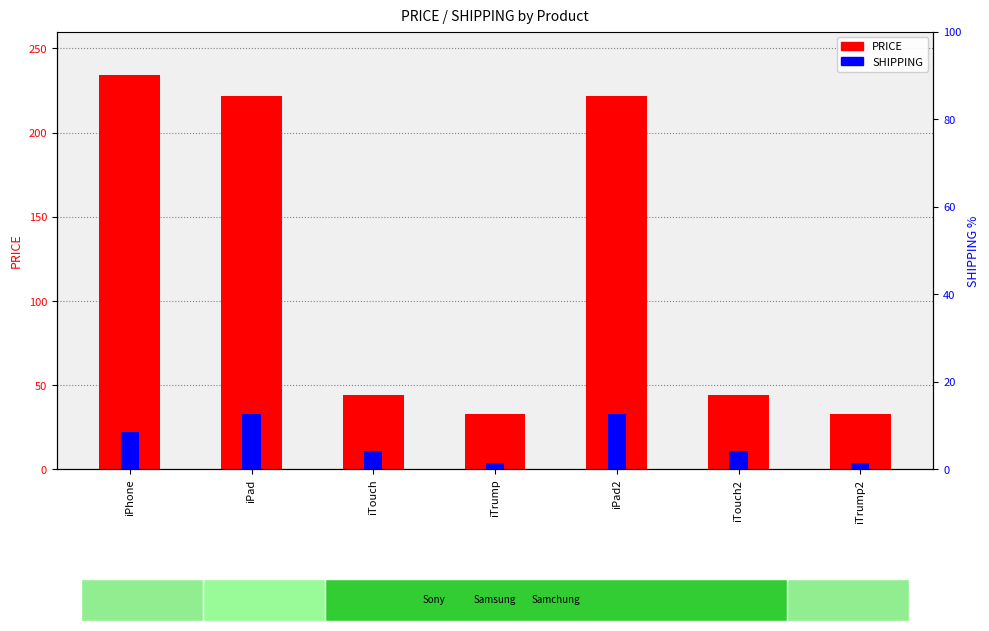

Which category has the lowest value in the SHIPPING series?

iTrump